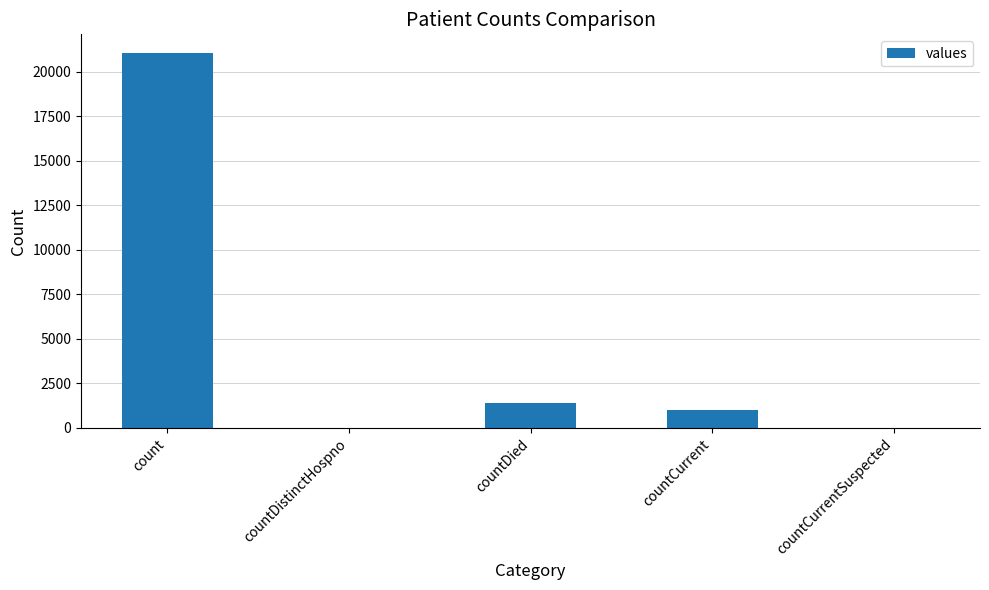

The chart shows a value of 1405 at countDied. True or false?

True